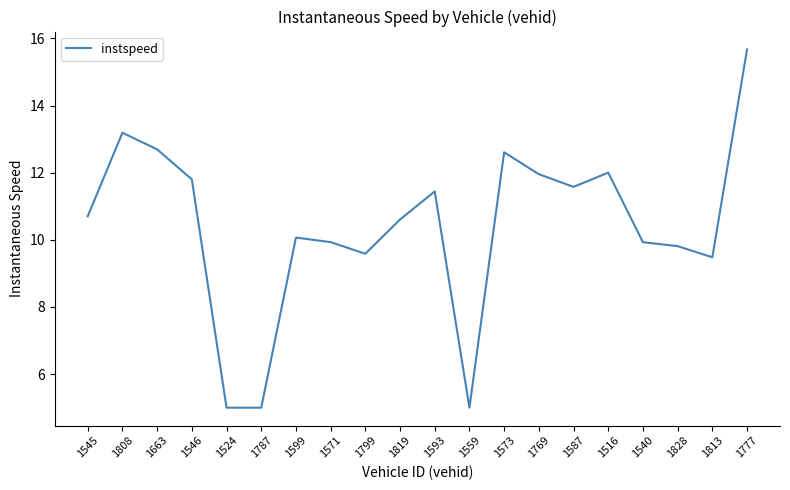

The chart shows a value of 6.3 at 1813. True or false?

False